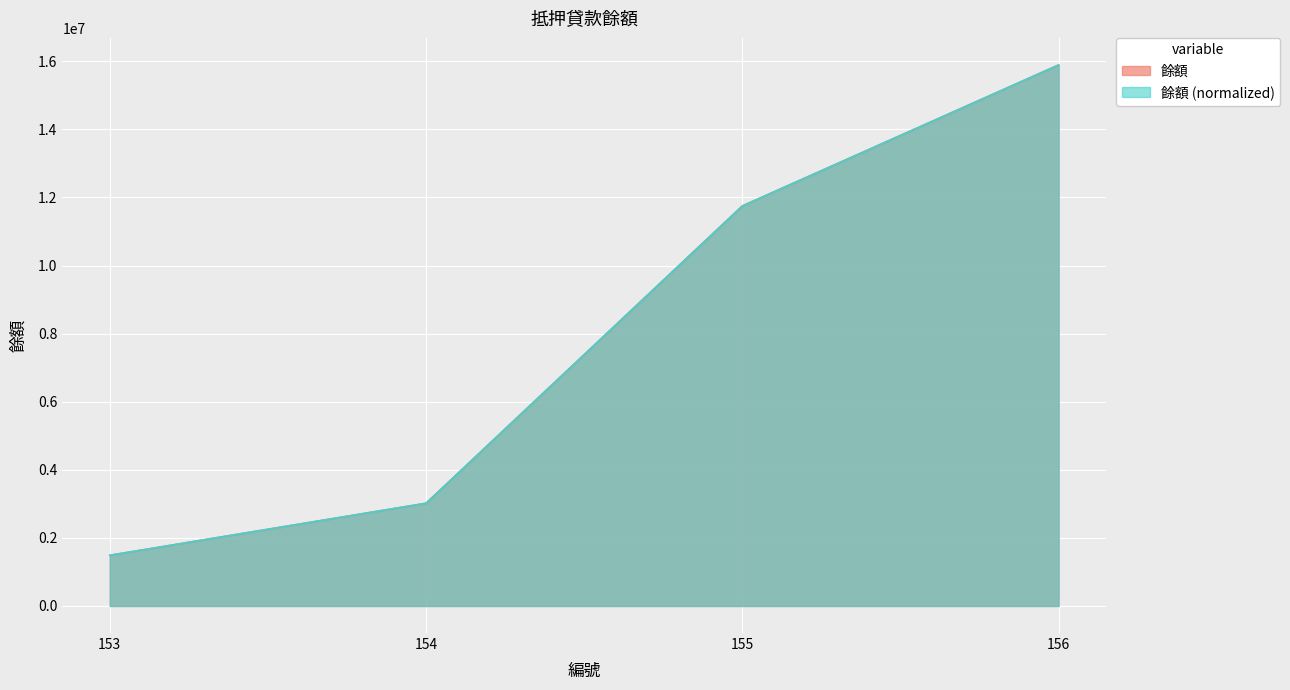

List the labels in order of value, largest first.

156, 155, 154, 153